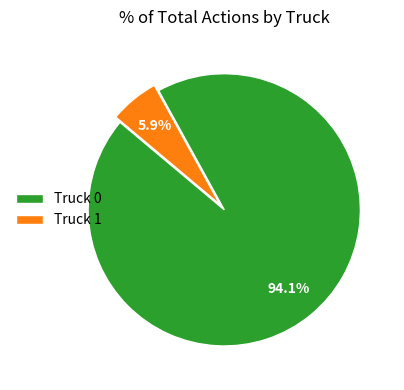

Does Truck 0 account for over 50% of the chart?

Yes